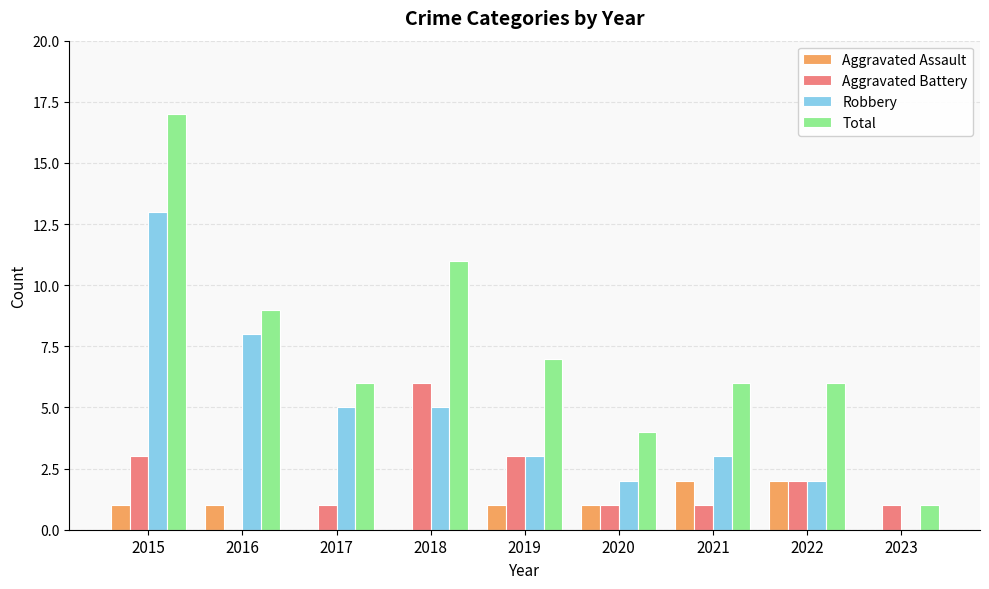

How many values in Robbery are above zero?

8